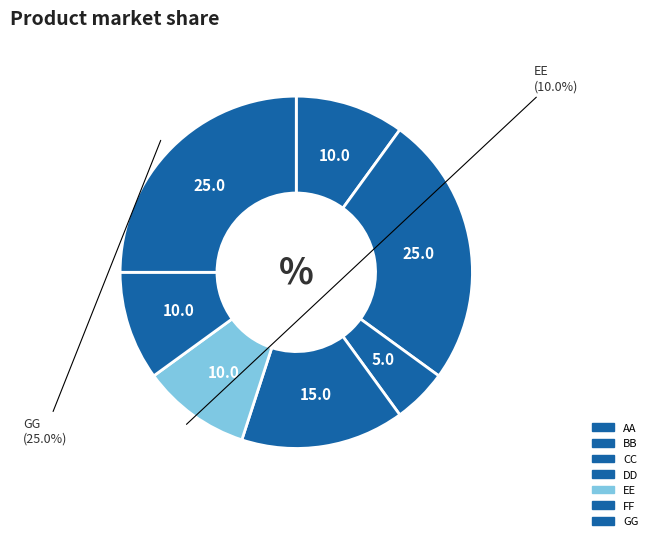

What percentage is NOT represented by BB?

75.0%